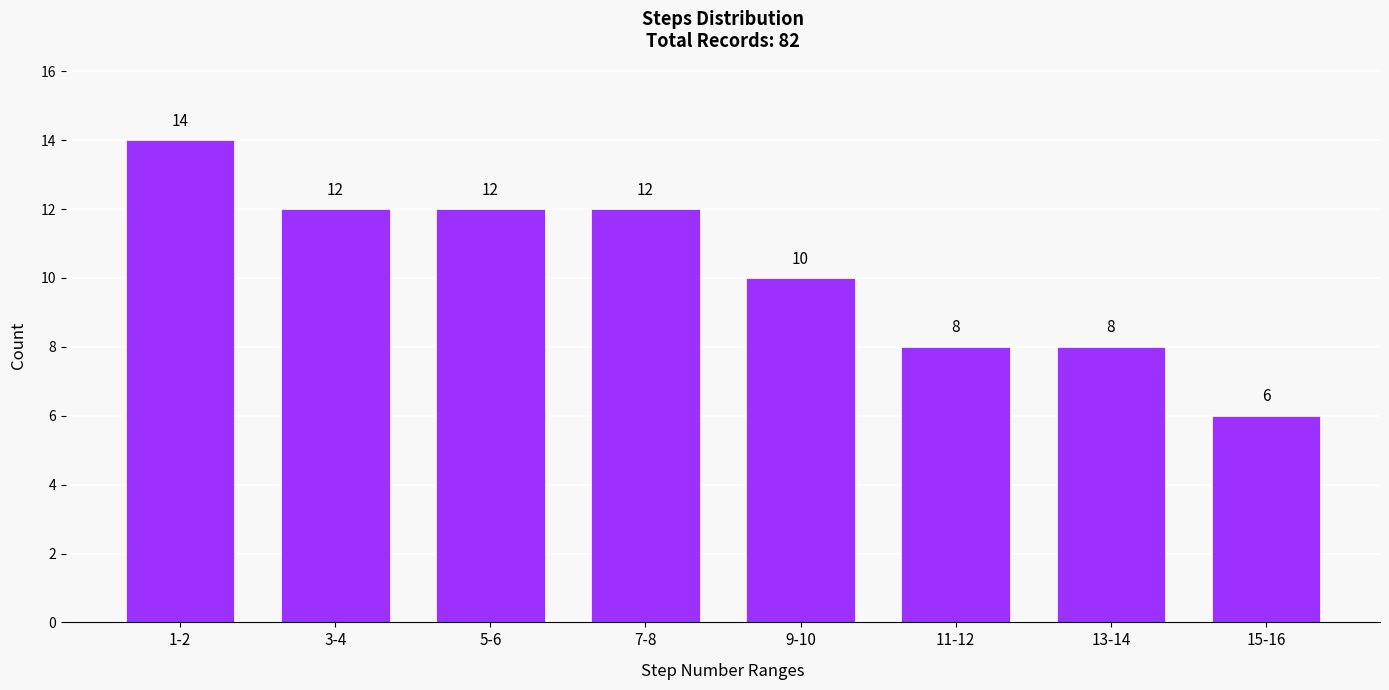

Reading left to right, transcribe all the data shown in this chart.

1-2=14	3-4=12	5-6=12	7-8=12	9-10=10	11-12=8	13-14=8	15-16=6